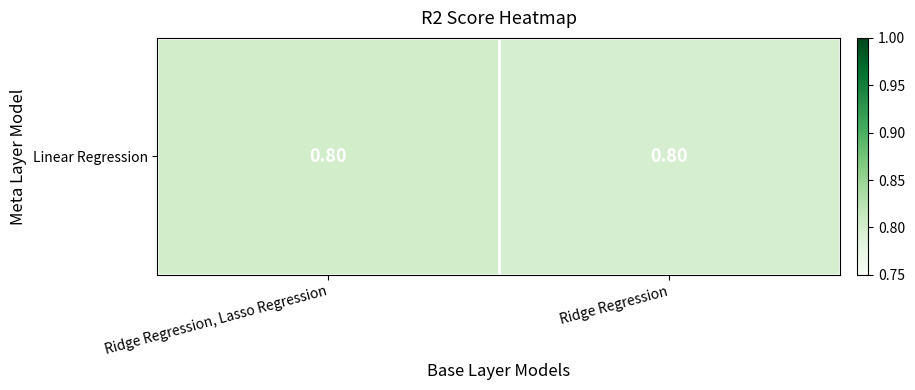

How many values are between 0 and 1?

2